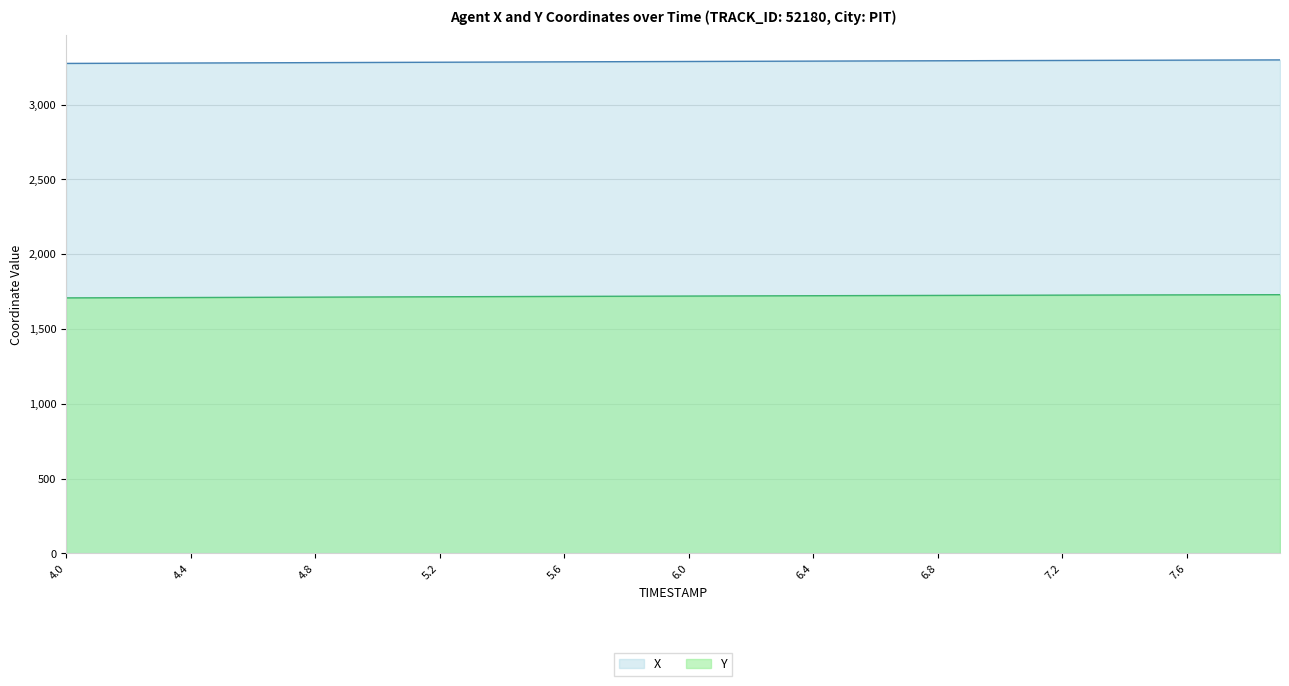

Reading left to right, transcribe all the data shown in this chart.

X: 4.0=3274.9	4.1=3275.6	4.2=3276.2	4.3=3276.9	4.4=3277.5	4.5=3278.2	4.6=3278.8	4.7=3279.5	4.8=3280.2	4.9=3280.8	5.0=3281.5	5.1=3282.2	5.2=3282.8	5.3=3283.5	5.4=3284.1	5.5=3284.8	5.6=3285.4	5.7=3286.0	5.8=3286.7	5.9=3287.3	6.0=3287.9	6.1=3288.5	6.2=3289.1	6.3=3289.7	6.4=3290.3	6.5=3290.9	6.6=3291.4	6.7=3292.0	6.8=3292.6	6.9=3293.1	7.0=3293.7	7.1=3294.2	7.2=3294.7	7.3=3295.2	7.4=3295.8	7.5=3296.3	7.6=3296.8	7.7=3297.3	7.8=3297.8	7.9=3298.3
Y: 4.0=1708.0	4.1=1708.6	4.2=1709.2	4.3=1709.8	4.4=1710.4	4.5=1711.0	4.6=1711.7	4.7=1712.3	4.8=1712.9	4.9=1713.5	5.0=1714.2	5.1=1714.8	5.2=1715.4	5.3=1716.0	5.4=1716.6	5.5=1717.2	5.6=1717.8	5.7=1718.5	5.8=1719.0	5.9=1719.6	6.0=1720.2	6.1=1720.8	6.2=1721.3	6.3=1721.9	6.4=1722.4	6.5=1723.0	6.6=1723.5	6.7=1724.0	6.8=1724.5	6.9=1725.0	7.0=1725.5	7.1=1726.0	7.2=1726.4	7.3=1726.9	7.4=1727.3	7.5=1727.8	7.6=1728.2	7.7=1728.6	7.8=1729.0	7.9=1729.4